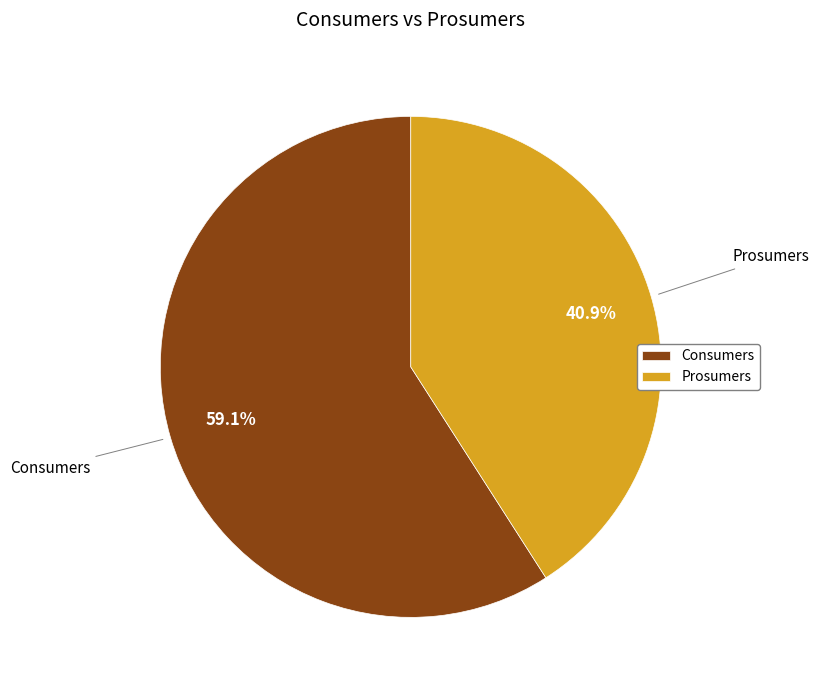

Which category has the smallest portion of the pie?

Prosumers